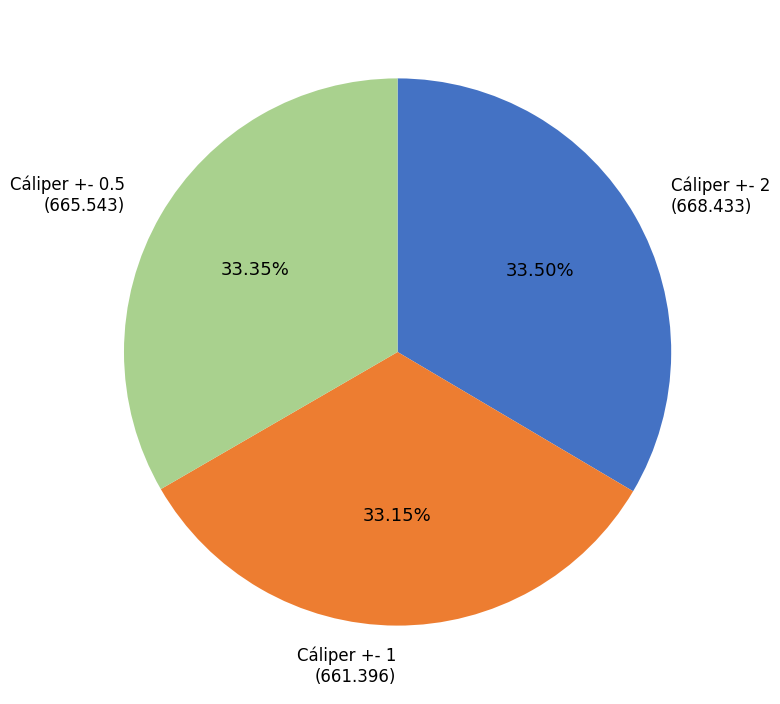

Is Cáliper +- 0.5 the majority of the pie?

No